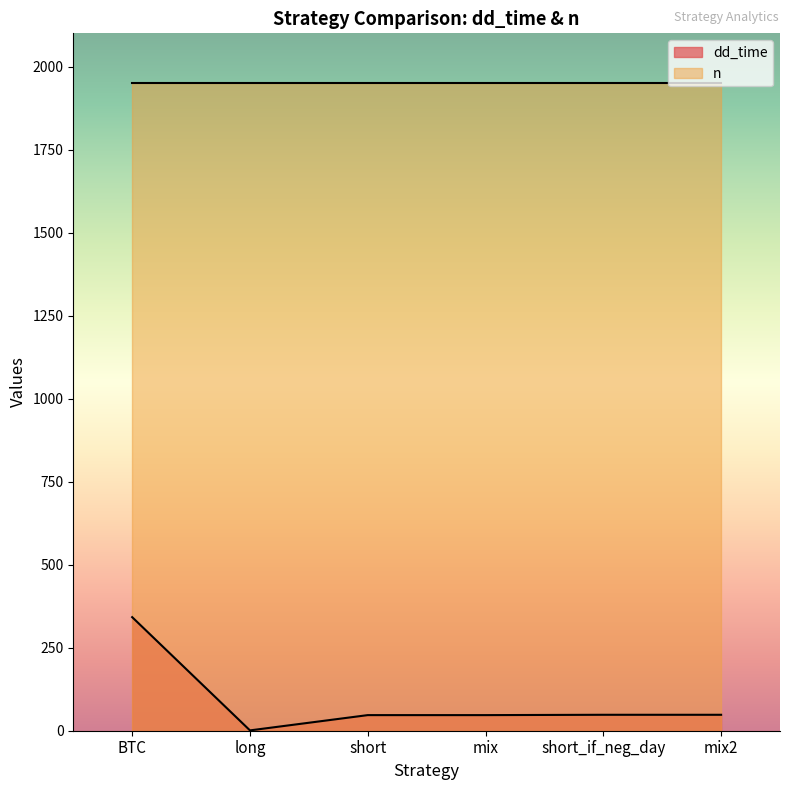

What is the maximum value shown in the chart?

1949